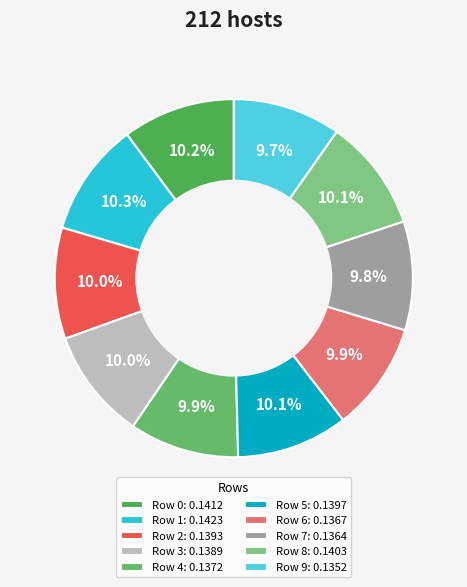

To the nearest percent, what is the combined percentage of Row 2 and Row 9?

20%